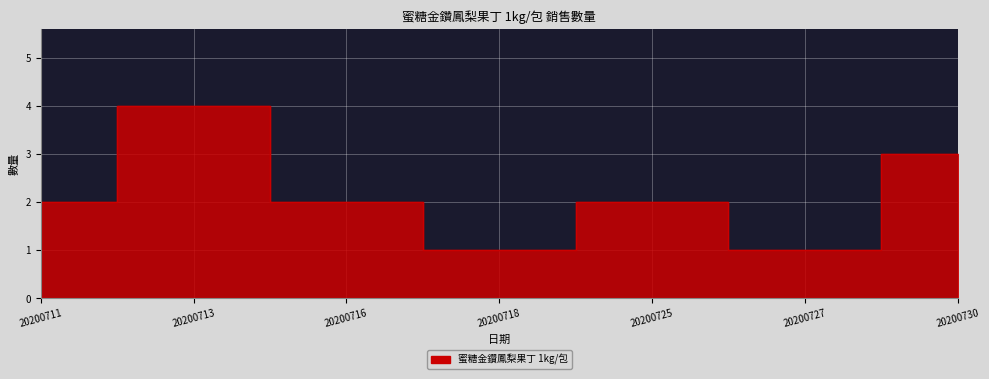

Reading left to right, list all the values displayed in this chart.

2	4	2	1	2	1	3